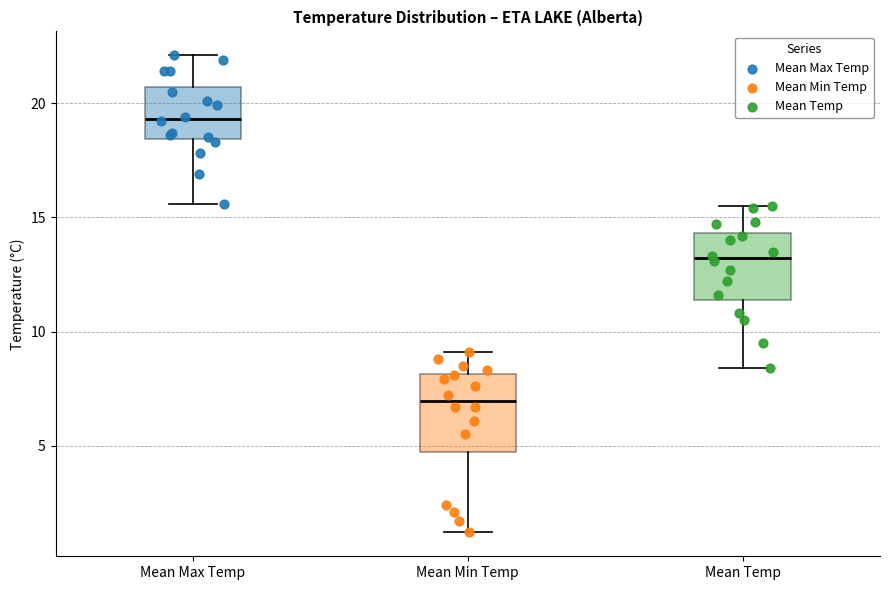

Where is the lower edge of the box for Mean Min Temp on the y-axis? The values are not printed on the chart, so give them approximately, as read against the axis.

4.5